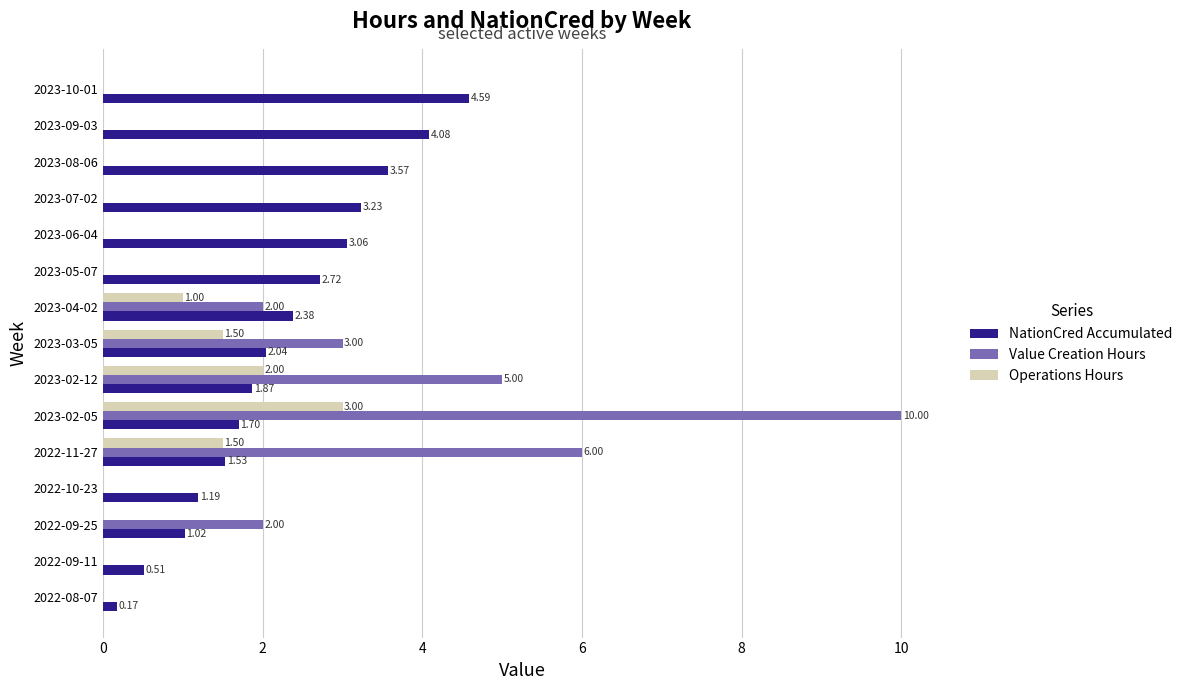

At which category is the sum across all series the highest?

2023-02-05